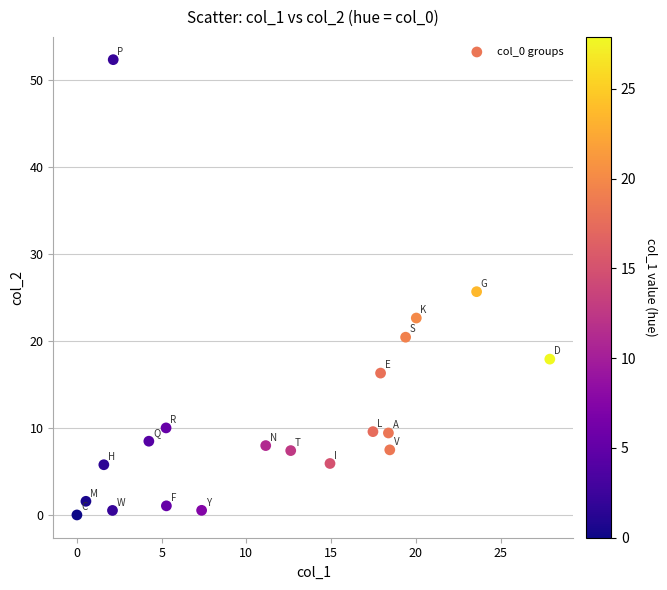

What is the range of X values (max minus min)?

27.9